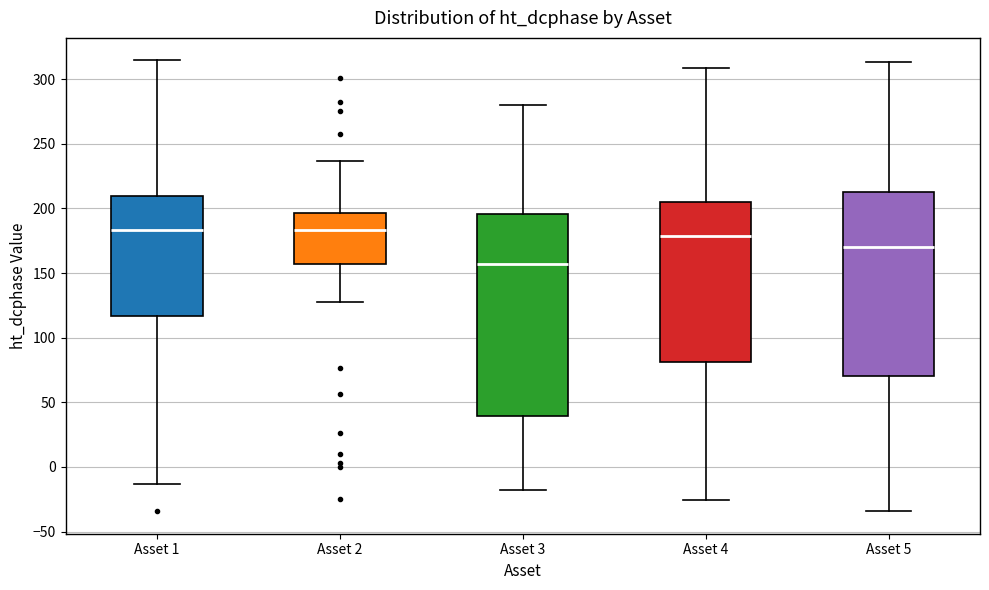

Comparing the boxes themselves (not the whiskers), which one is the tallest?

Asset 3